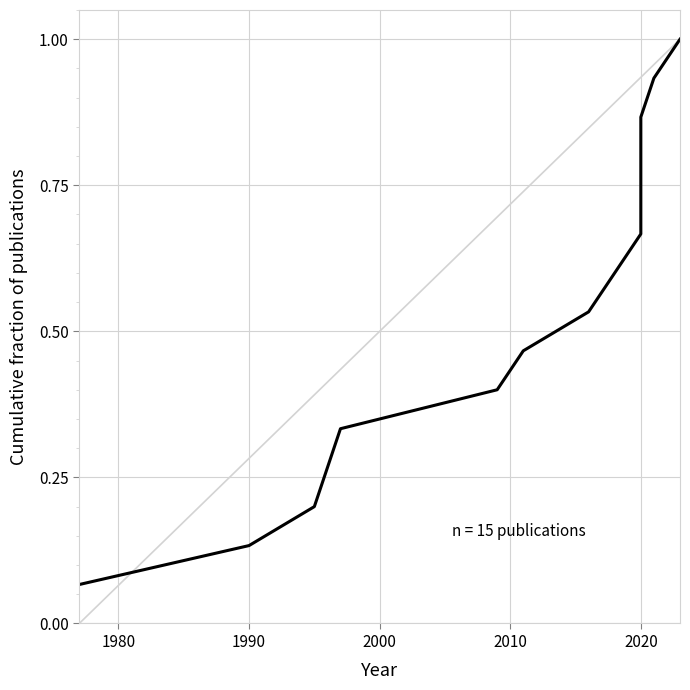

The chart shows a value of 1.4 at 13. True or false?

False